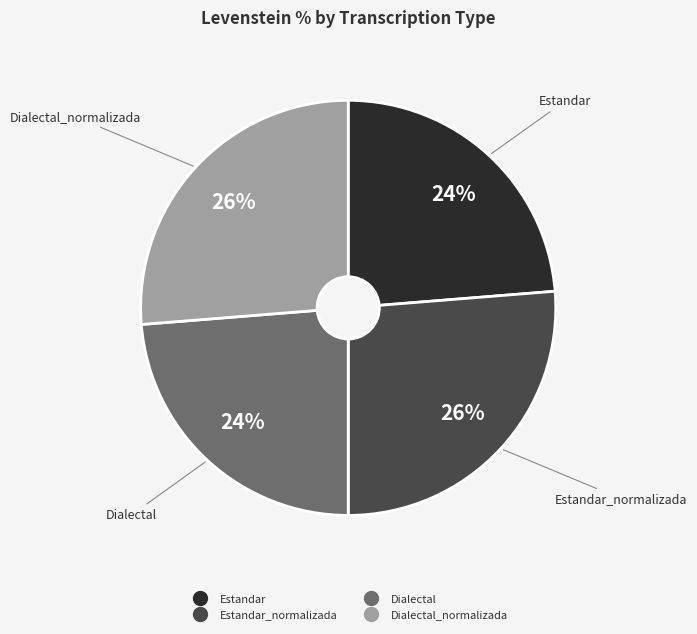

To the nearest percent, what is the average slice percentage?

25%